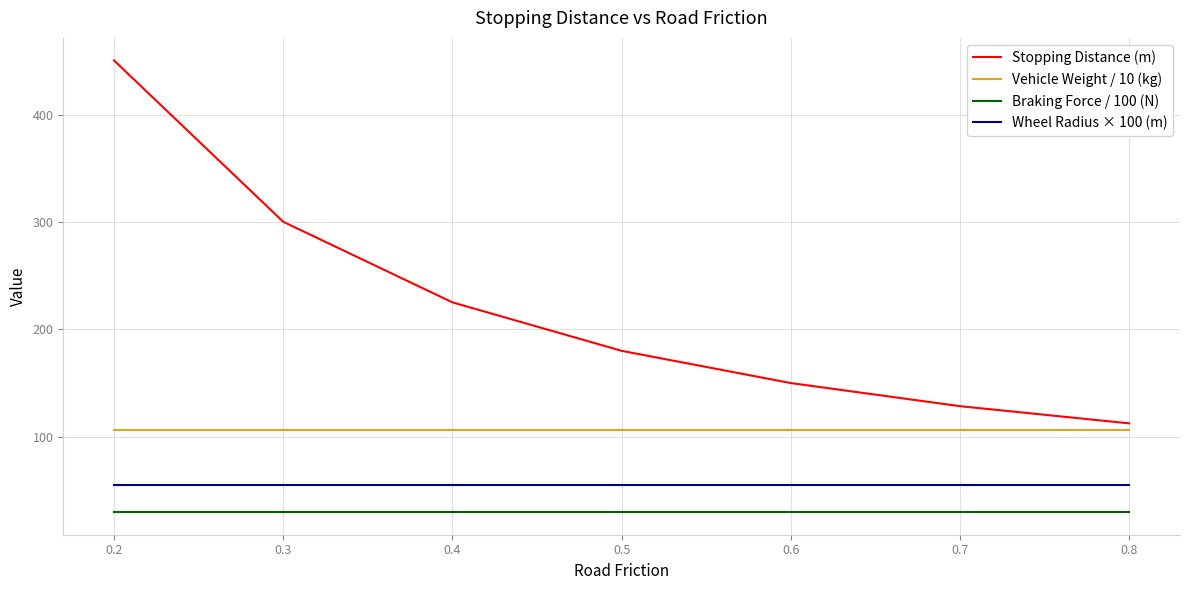

What are all the series names shown in the legend?

Stopping Distance (m), Vehicle Weight / 10 (kg), Braking Force / 100 (N), Wheel Radius × 100 (m)